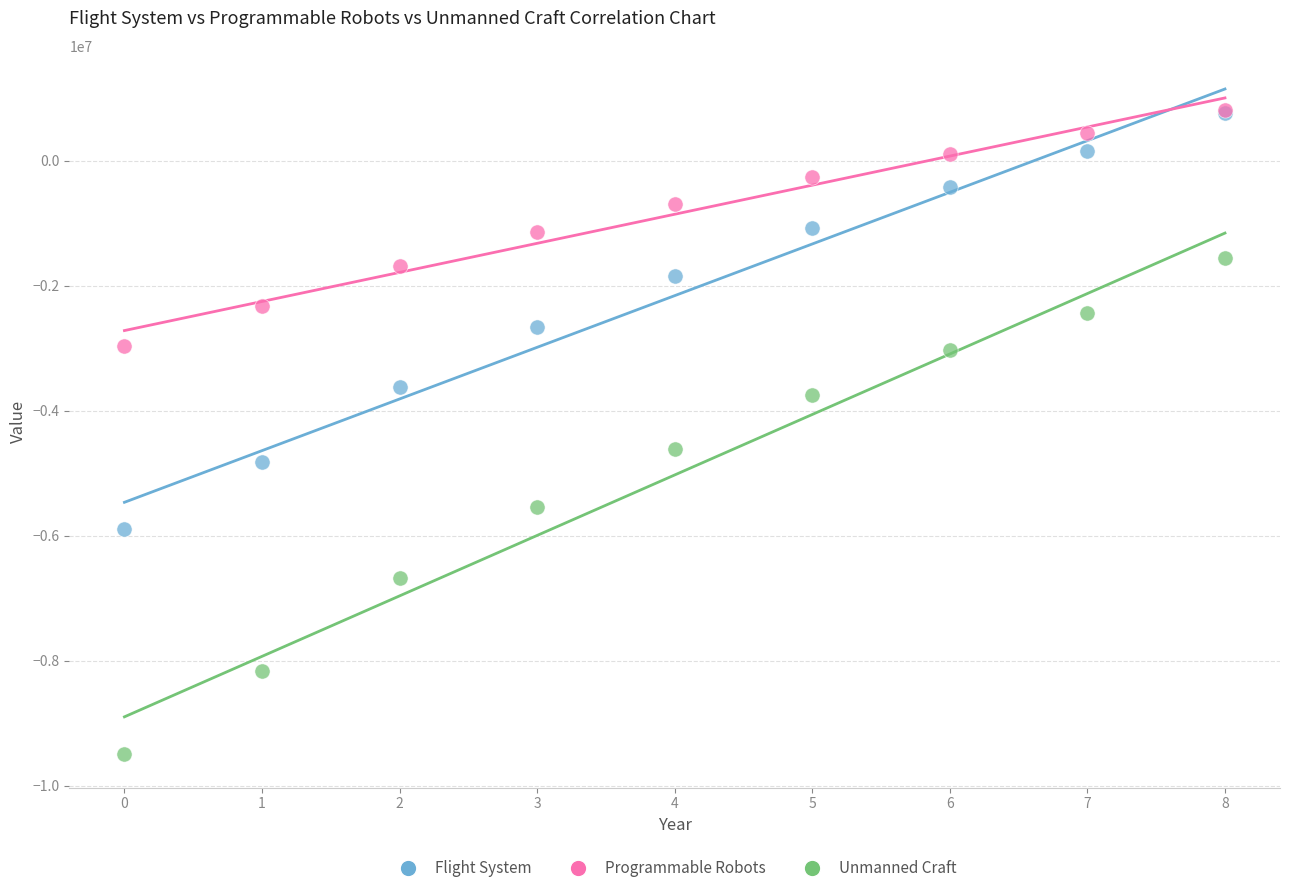

Which series reaches the minimum Y coordinate?

Unmanned Craft